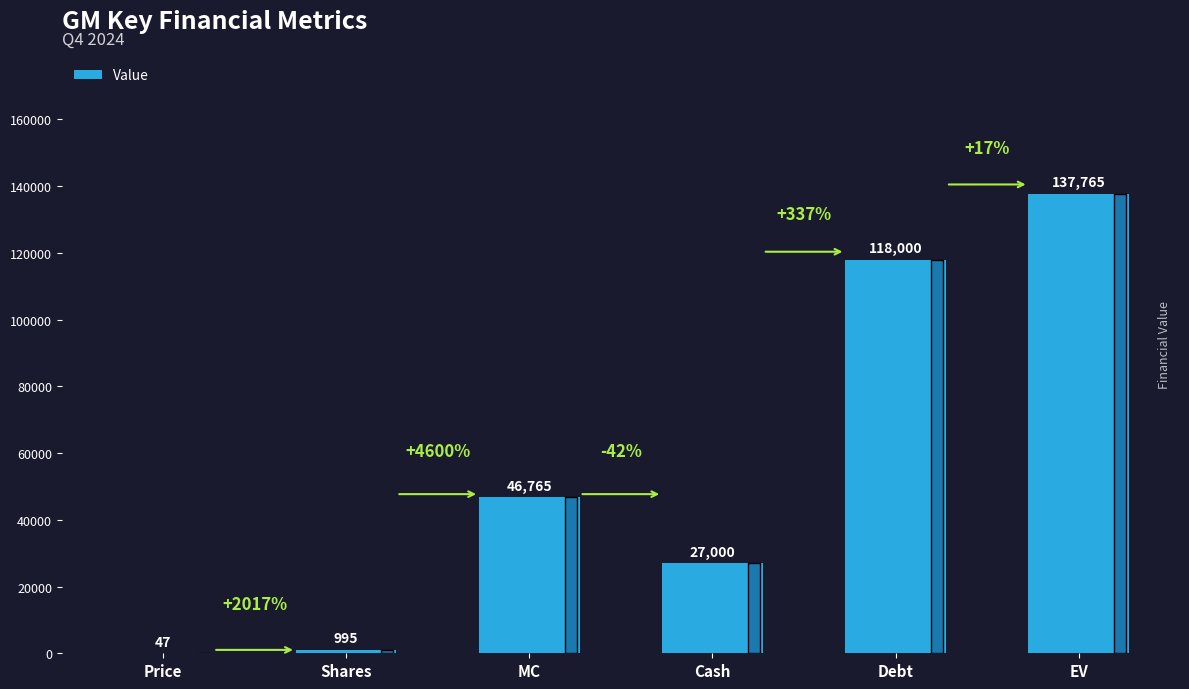

What is the maximum value shown in the chart?

137765